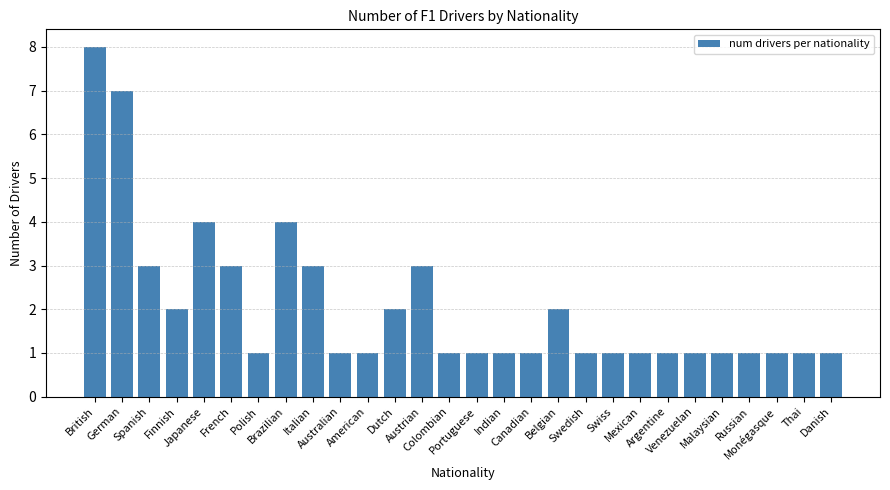

Does the chart contain any negative values?

No